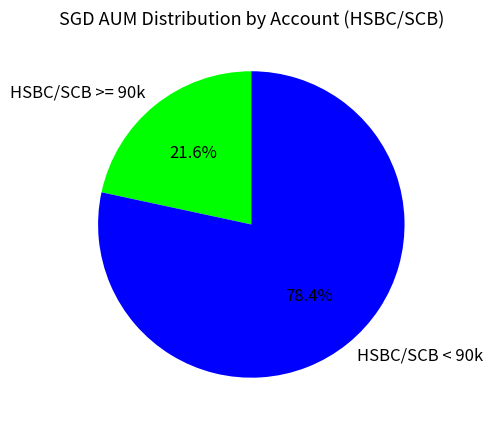

Combined, what portion of the pie is HSBC/SCB < 90k and HSBC/SCB >= 90k?

100.0%